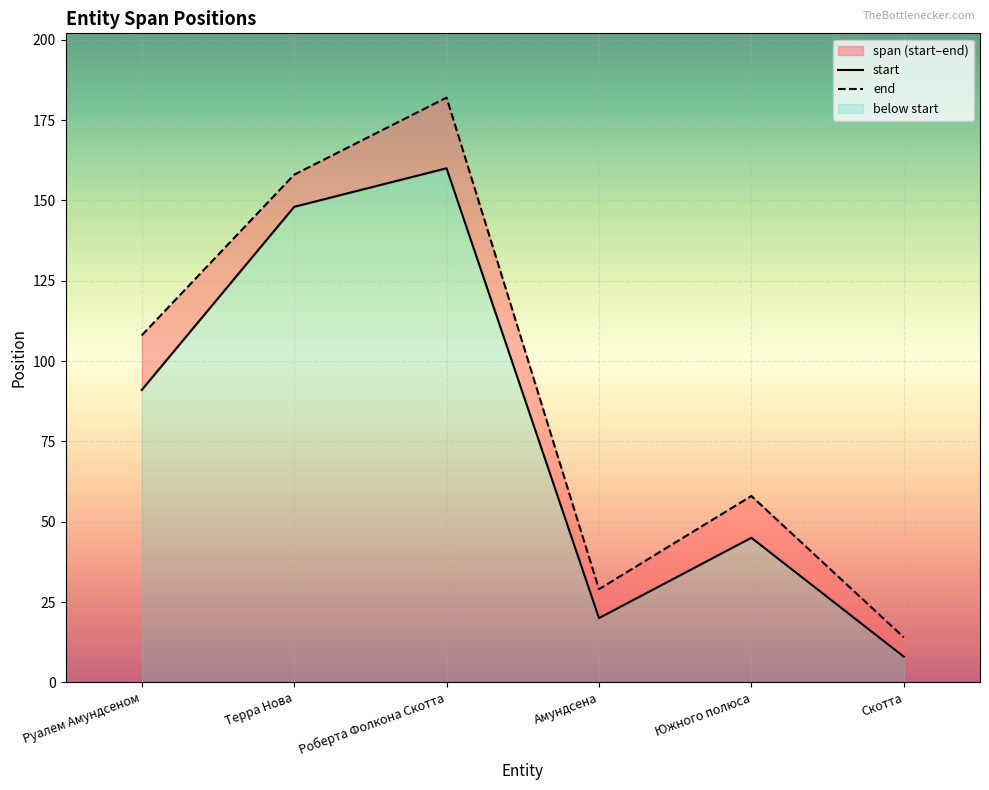

What value does the end series have at Южного полюса, to the nearest 50?

50